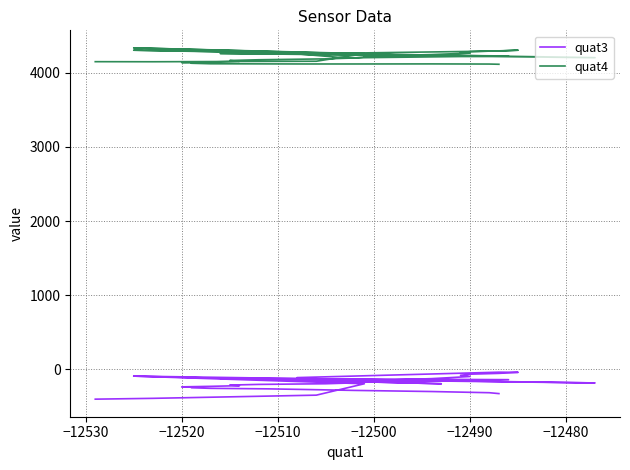

What is the value of the quat4 point at the 10th from the left?

4228